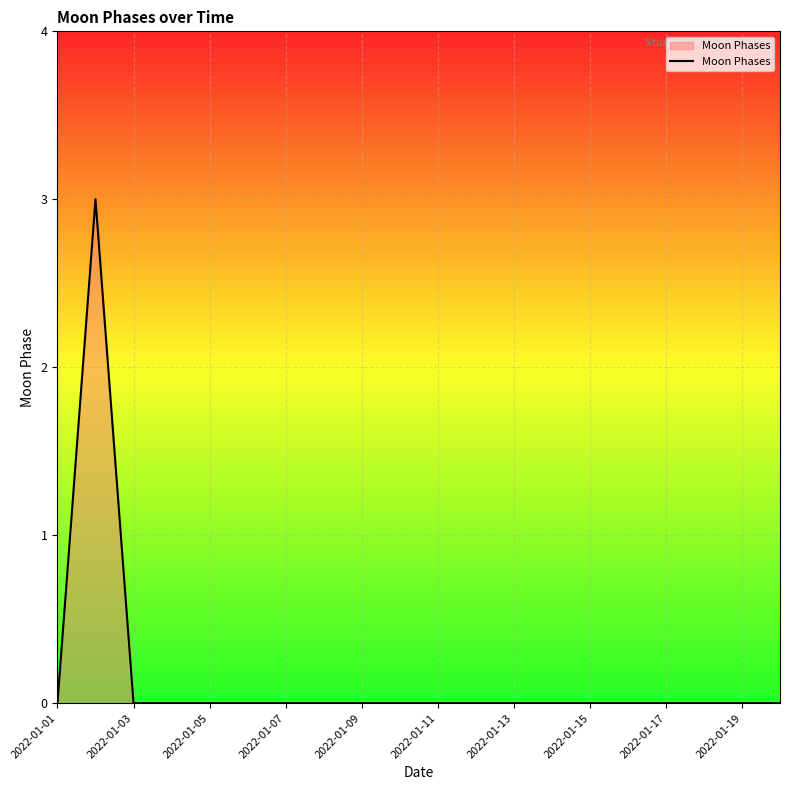

What is the greatest value displayed?

3